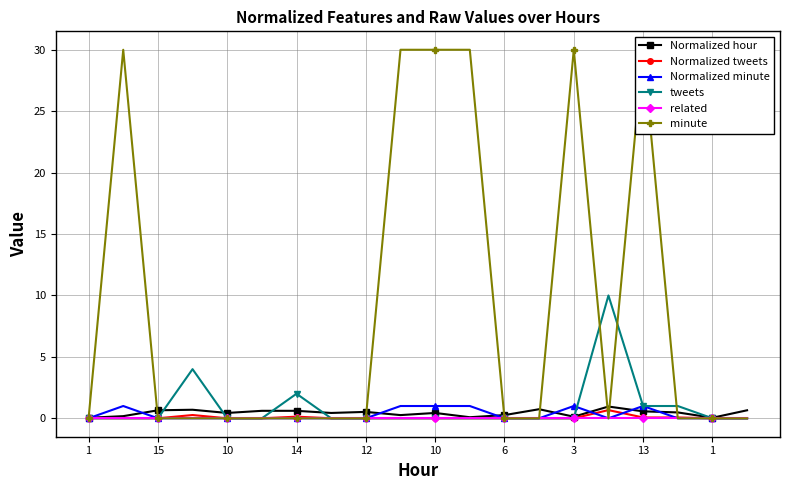

Does the chart have visible grid lines?

Yes